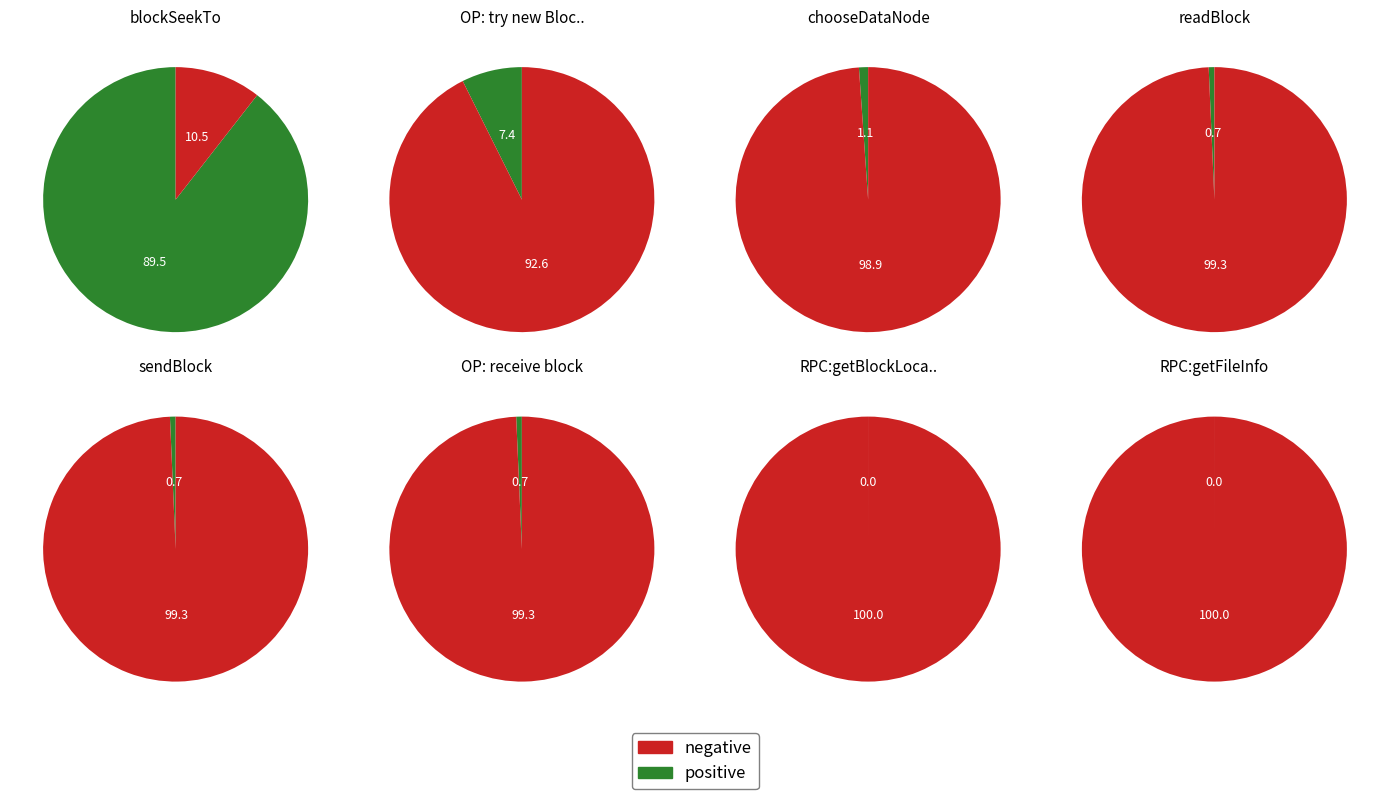

Is there a majority slice in this chart?

Yes